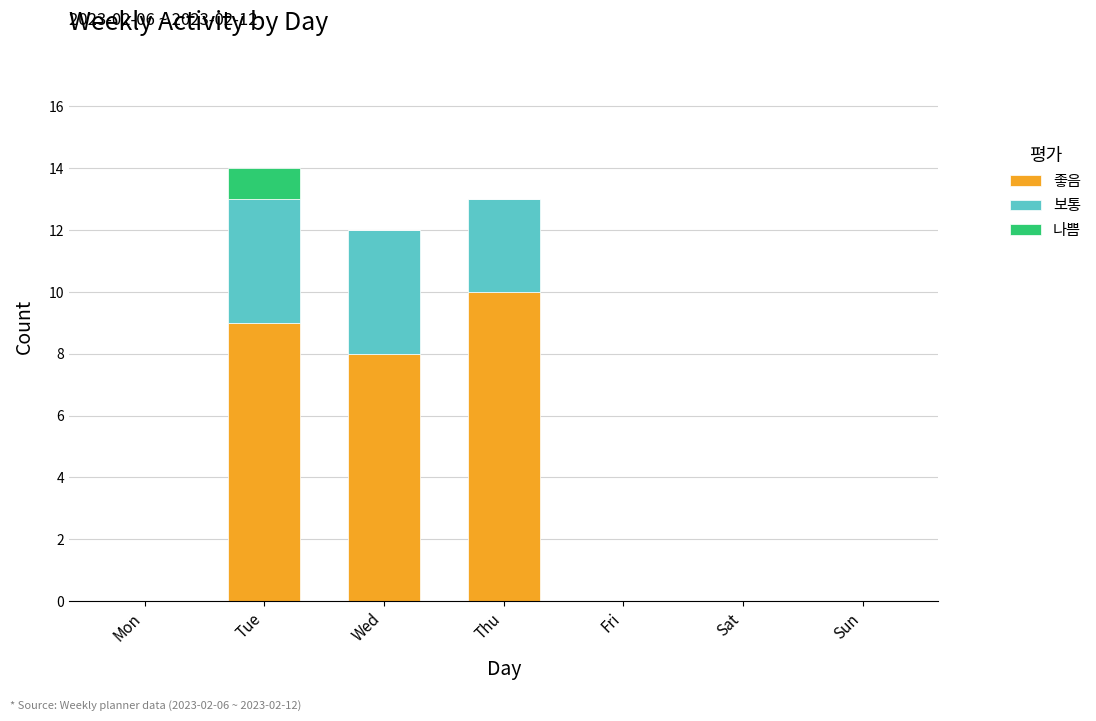

Where is 좋음 nearest to the value 5?

Wed